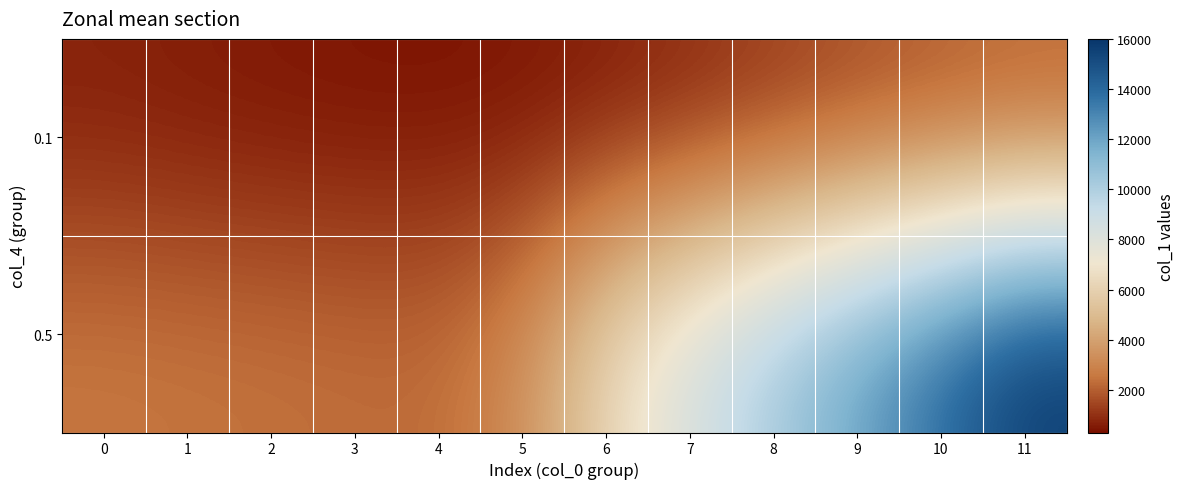

Which series has the largest total across all categories?

0.5